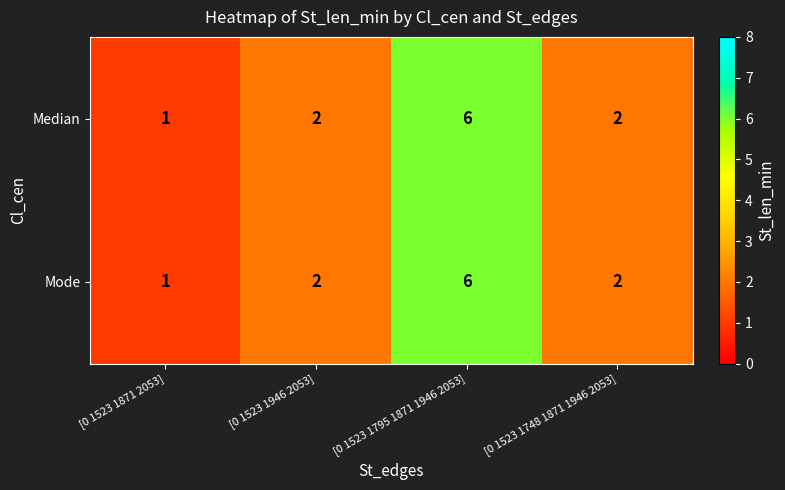

What is the smallest value displayed?

1